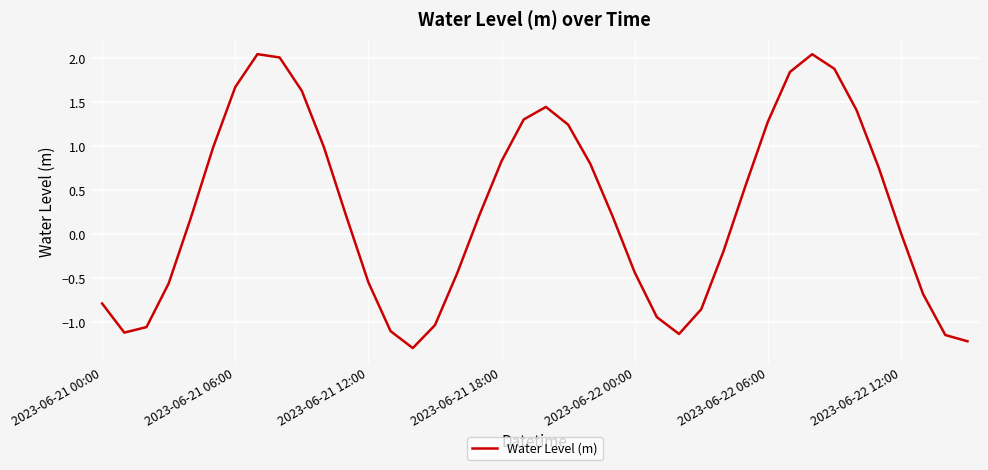

What is the difference between the maximum and second lowest values?

3.3